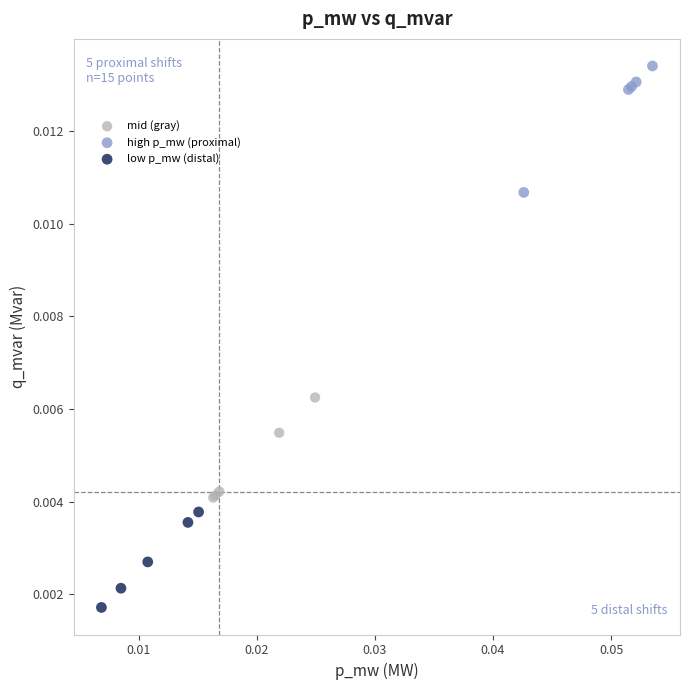

Which series contains the highest Y value?

high p_mw (proximal)